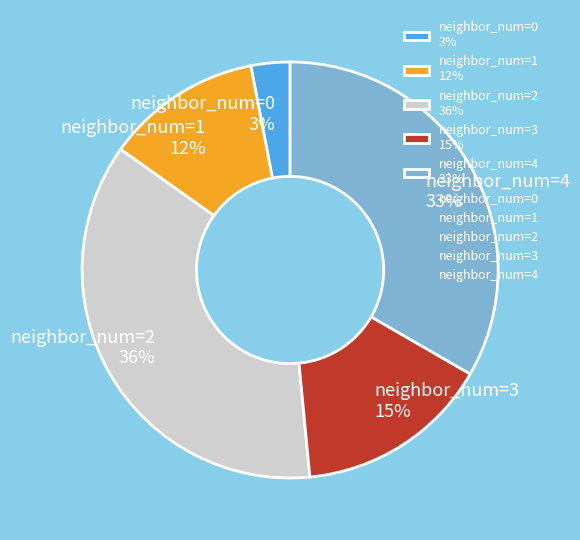

Is it true that neighbor_num=1 12% is 12% of the pie?

True